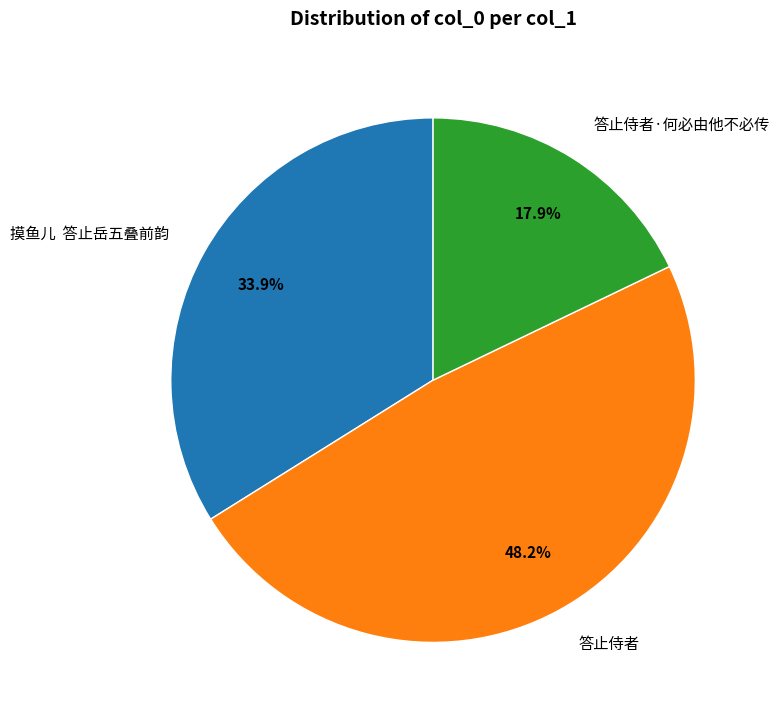

Between 摸鱼儿 答止岳五叠前韵 and 答止侍者, which is larger?

答止侍者